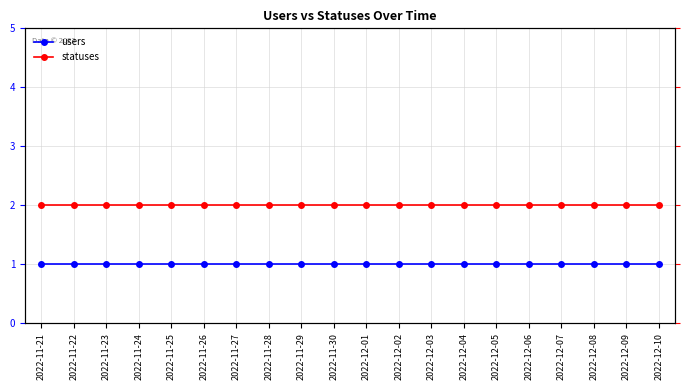

List the labels in order of users value, smallest first.

2022-11-21, 2022-11-22, 2022-11-23, 2022-11-24, 2022-11-25, 2022-11-26, 2022-11-27, 2022-11-28, 2022-11-29, 2022-11-30, 2022-12-01, 2022-12-02, 2022-12-03, 2022-12-04, 2022-12-05, 2022-12-06, 2022-12-07, 2022-12-08, 2022-12-09, 2022-12-10